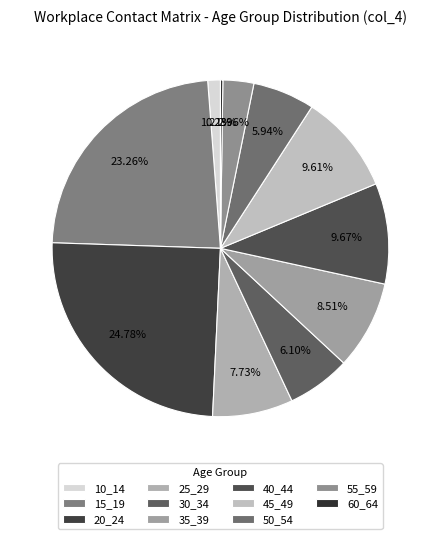

Which has a higher value, 35_39 or 55_59?

35_39